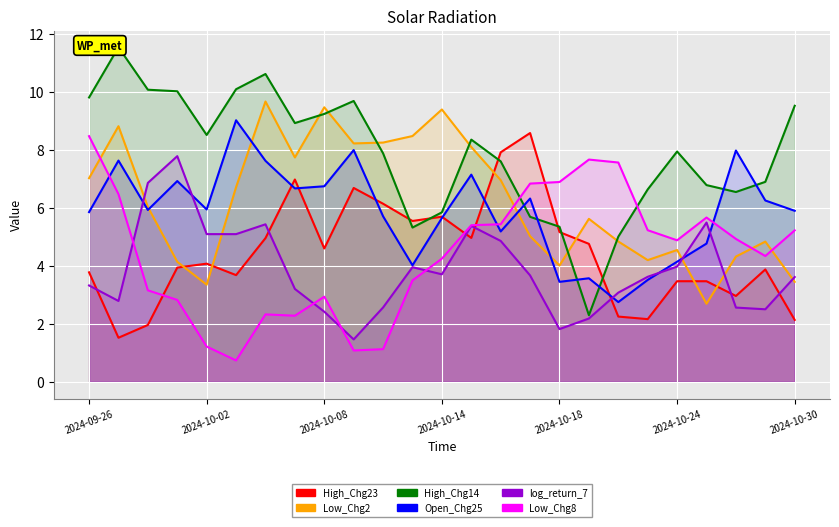

At how many categories does at least one series exceed 10?

5